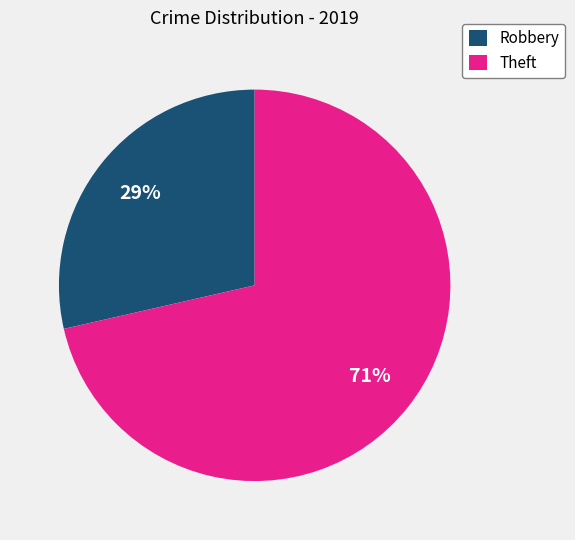

How many slices are in this pie chart?

2